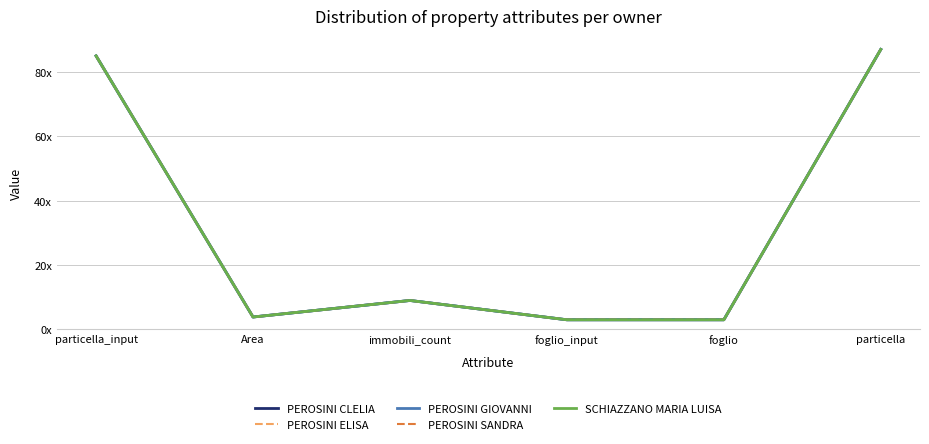

What is the maximum value for PEROSINI ELISA?

87.0